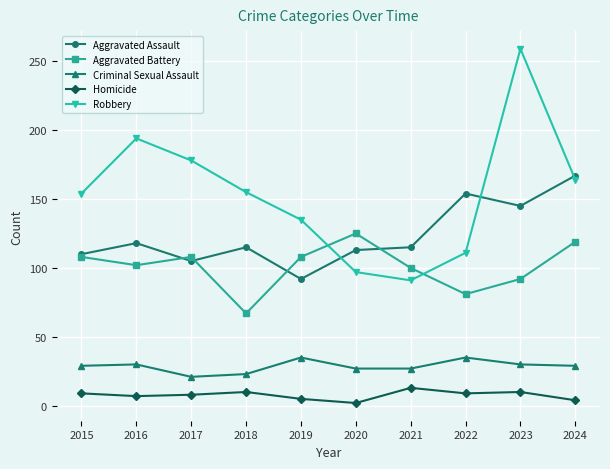

How many series are shown in this chart?

5